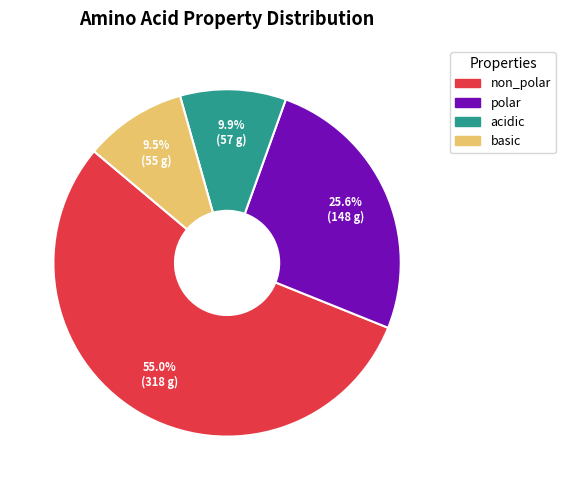

Is it true that non_polar is 55% of the pie?

True